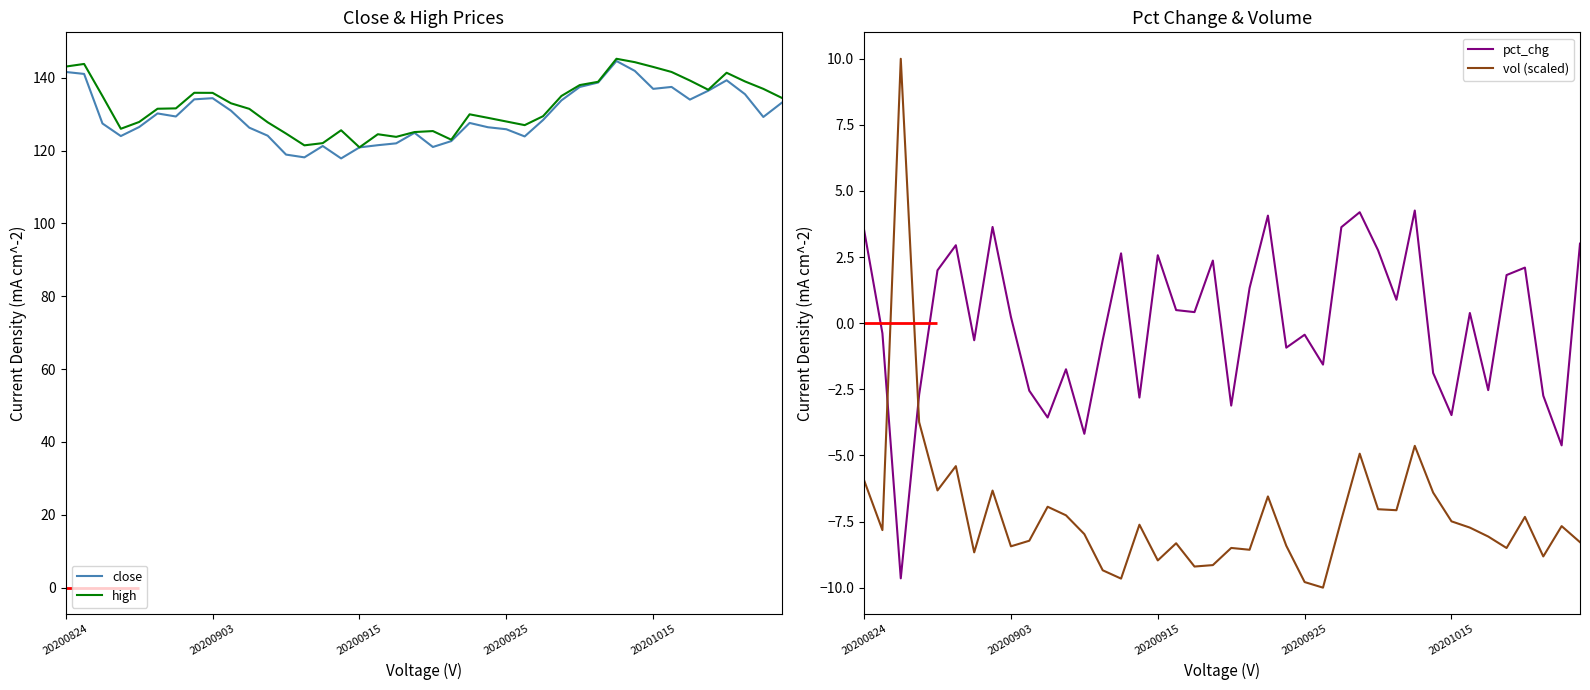

Reading right to left, transcribe all the data shown in this chart.

close: 133.1	129.2	135.5	139.3	136.4	134.0	137.5	137.0	141.9	144.6	138.7	137.5	133.8	128.4	123.9	125.9	126.4	127.6	122.6	121.0	124.9	122.0	121.5	120.9	117.9	121.3	118.2	118.9	124.1	126.3	131.0	134.4	134.1	129.4	130.2	126.5	124.0	127.5	141.1	141.6
high: 134.5	137.0	139.0	141.4	136.7	139.2	141.6	143.0	144.3	145.2	138.9	138.0	135.0	129.4	127.0	128.0	129.0	130.0	123.0	125.4	125.1	123.8	124.5	120.9	125.6	122.1	121.5	124.7	127.8	131.5	133.0	135.9	135.9	131.6	131.5	127.9	126.0	135.0	143.8	143.1
pct_chg: 3.0	-4.6	-2.7	2.1	1.8	-2.5	0.4	-3.5	-1.9	4.3	0.9	2.8	4.2	3.6	-1.6	-0.4	-0.9	4.1	1.3	-3.1	2.4	0.4	0.5	2.6	-2.8	2.6	-0.6	-4.2	-1.7	-3.6	-2.6	0.2	3.6	-0.6	2.9	2.0	-2.7	-9.6	-0.4	3.5
vol (scaled): -8.3	-7.7	-8.8	-7.3	-8.5	-8.1	-7.7	-7.5	-6.4	-4.6	-7.1	-7.0	-4.9	-7.4	-10.0	-9.8	-8.4	-6.6	-8.6	-8.5	-9.1	-9.2	-8.3	-9.0	-7.6	-9.7	-9.3	-8.0	-7.3	-6.9	-8.2	-8.4	-6.3	-8.7	-5.4	-6.3	-3.7	10.0	-7.8	-5.9